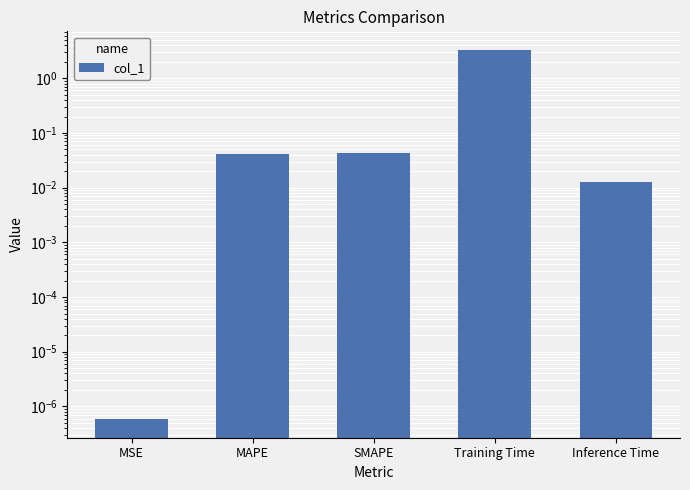

What is the difference between the maximum and minimum values?

3.3